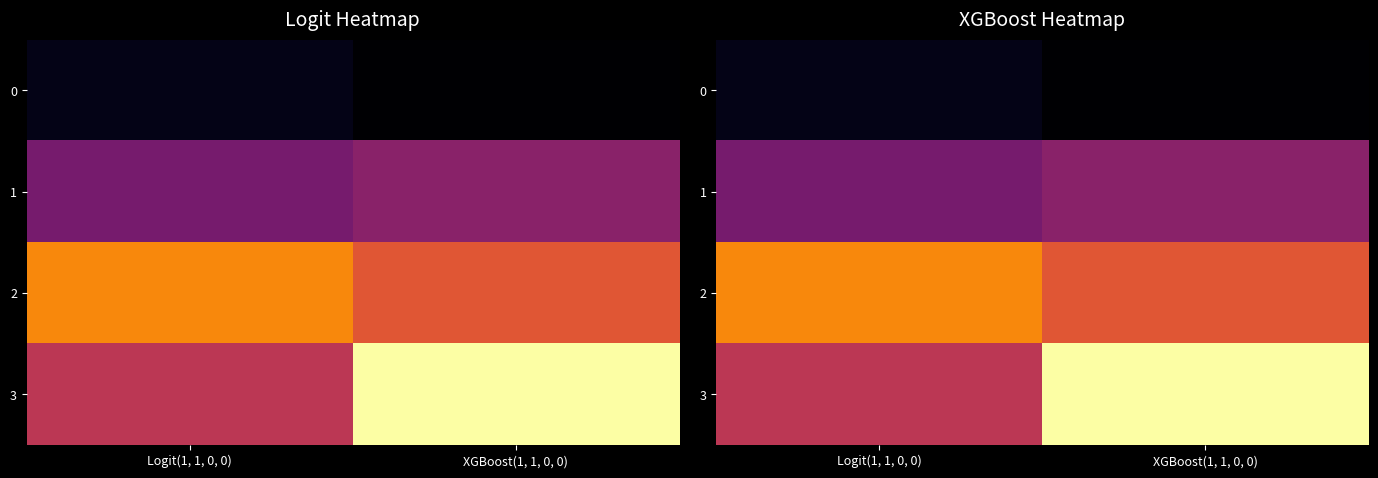

At which category is the sum across all series the highest?

XGBoost(1, 1, 0, 0)